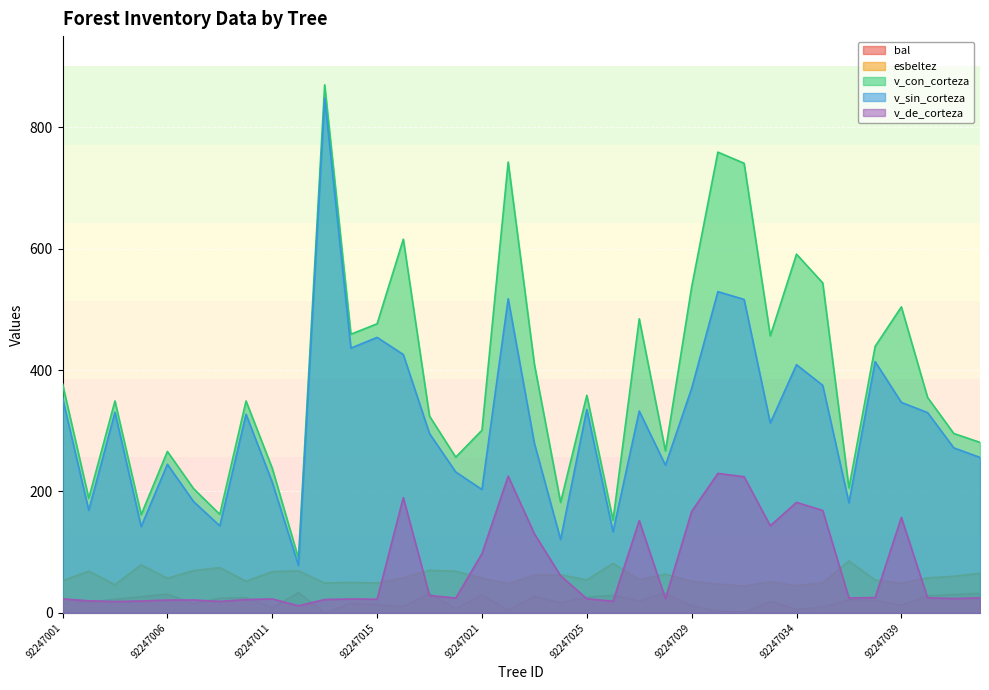

How many distinct data groups are displayed?

5